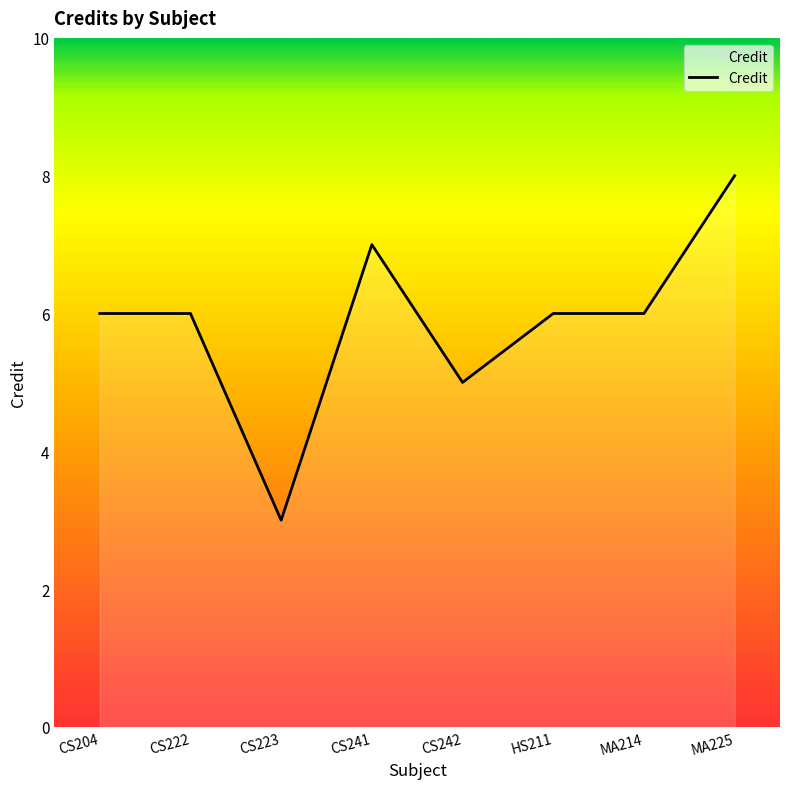

What is the change in value from CS222 to MA225?

+2